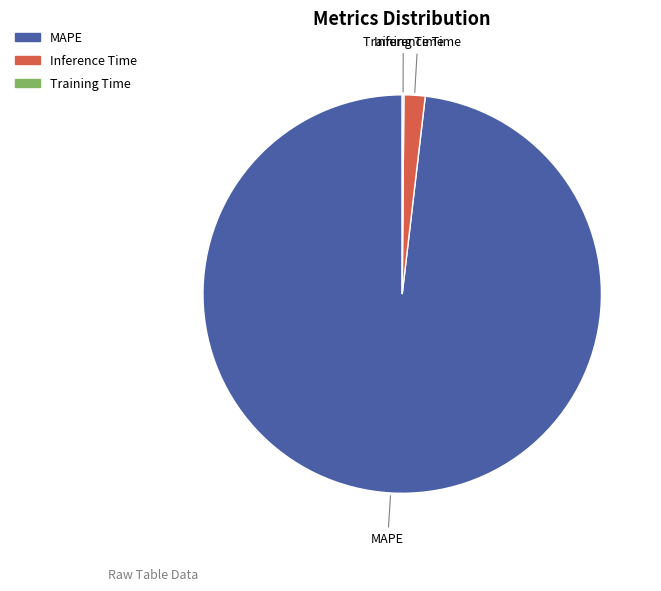

Does any single category account for the majority?

Yes